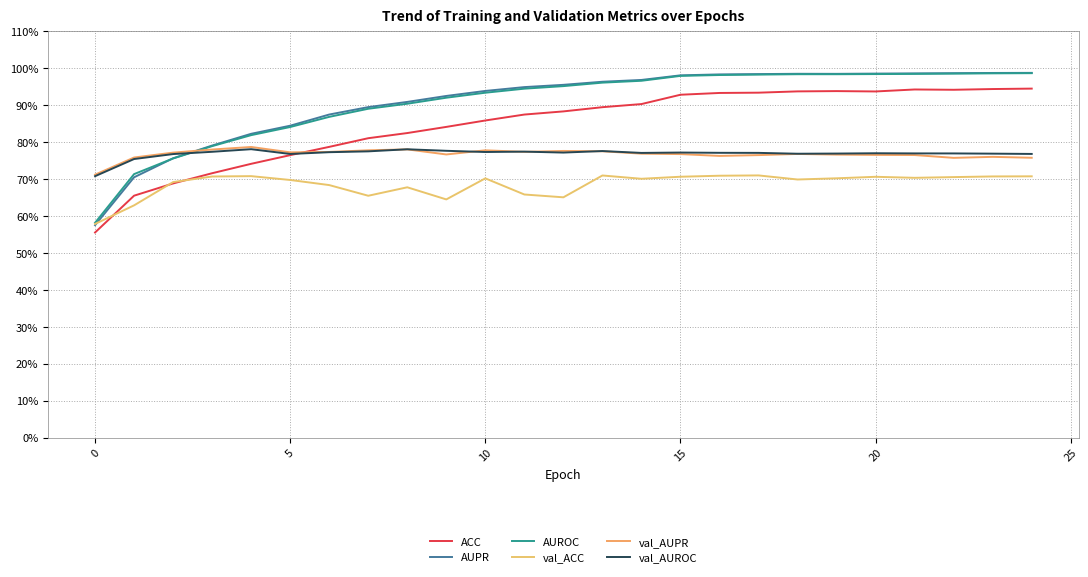

List the series in order of their peak value, lowest first.

val_ACC, val_AUROC, val_AUPR, ACC, AUROC, AUPR